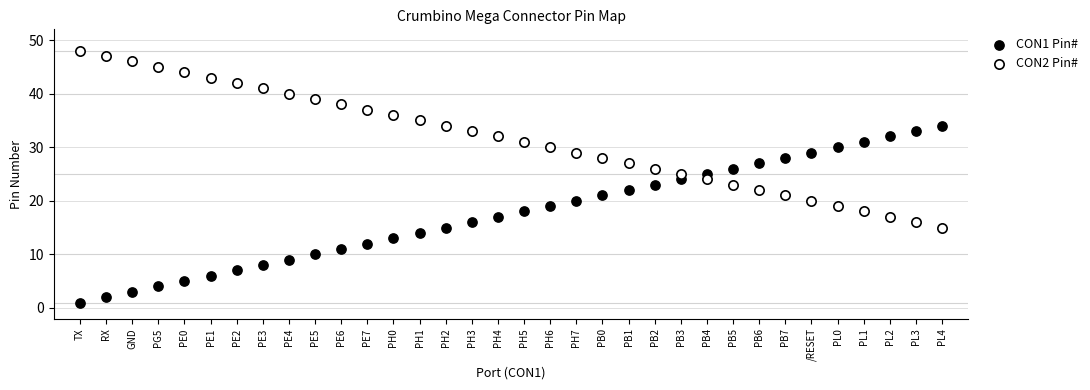

Which series reaches the minimum Y coordinate?

CON1 Pin#